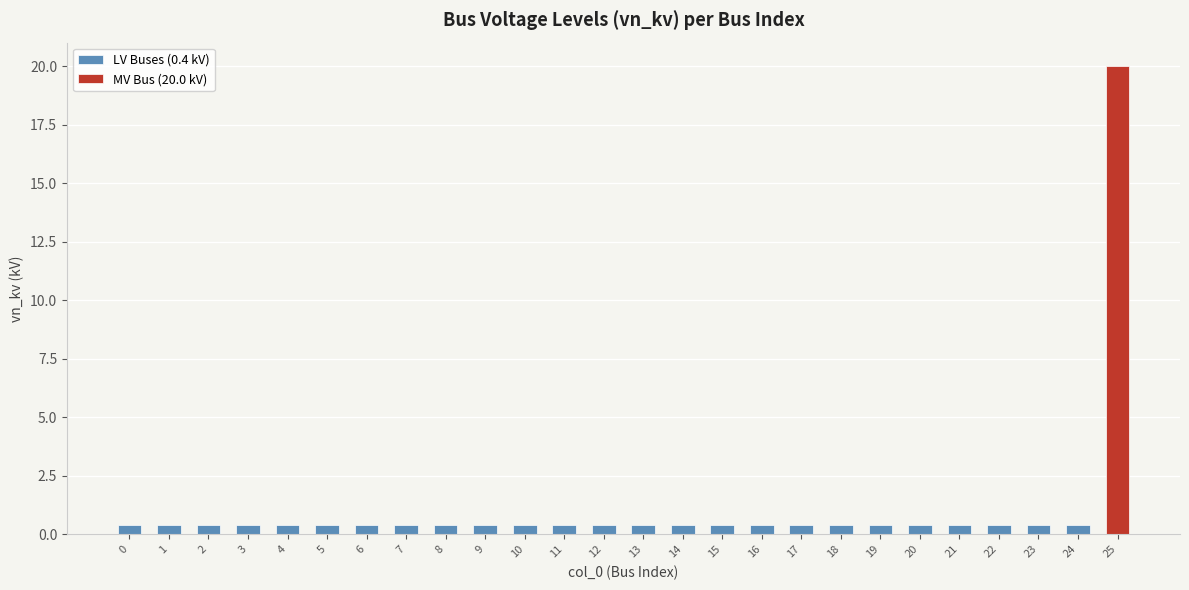

Rank the categories by value from lowest to highest.

0, 1, 2, 3, 4, 5, 6, 7, 8, 9, 10, 11, 12, 13, 14, 15, 16, 17, 18, 19, 20, 21, 22, 23, 24, 25